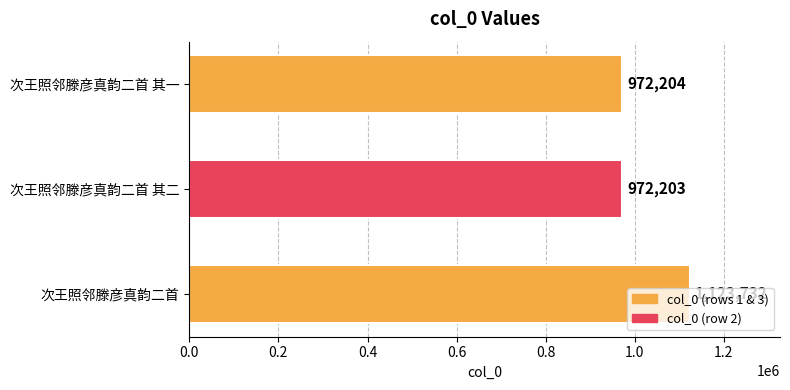

How many bars are there in total?

3